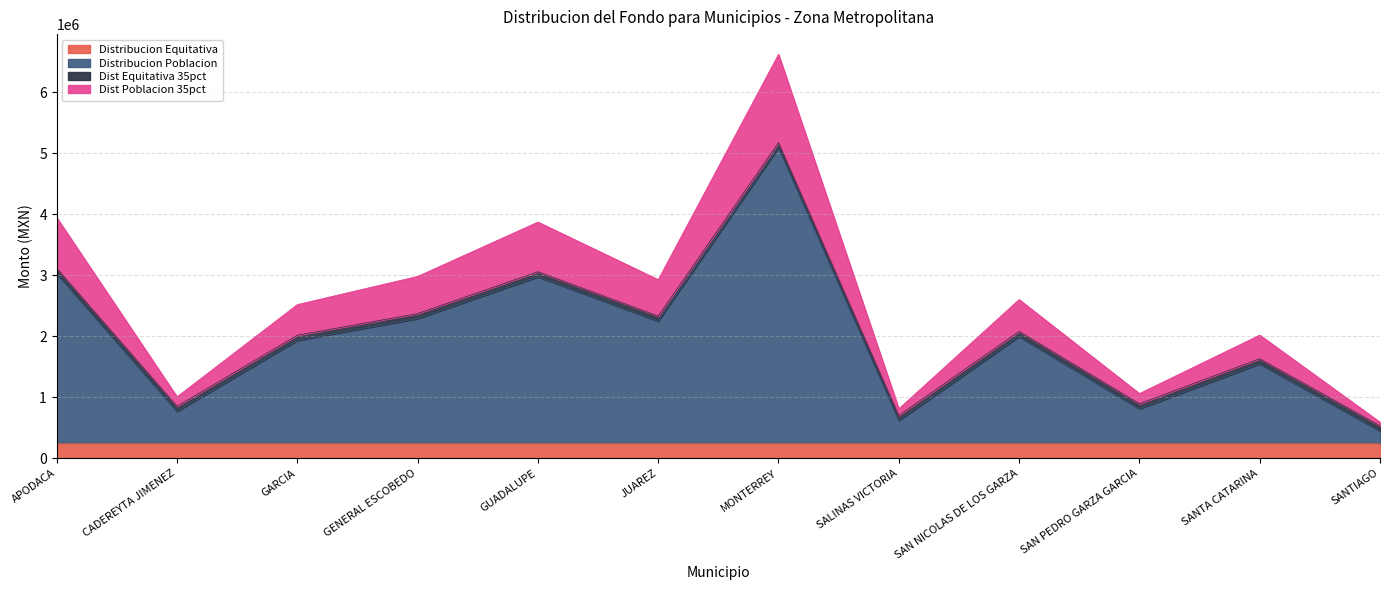

What is the value of the Dist Poblacion 35pct point at the 3rd from the left?

2518432.9